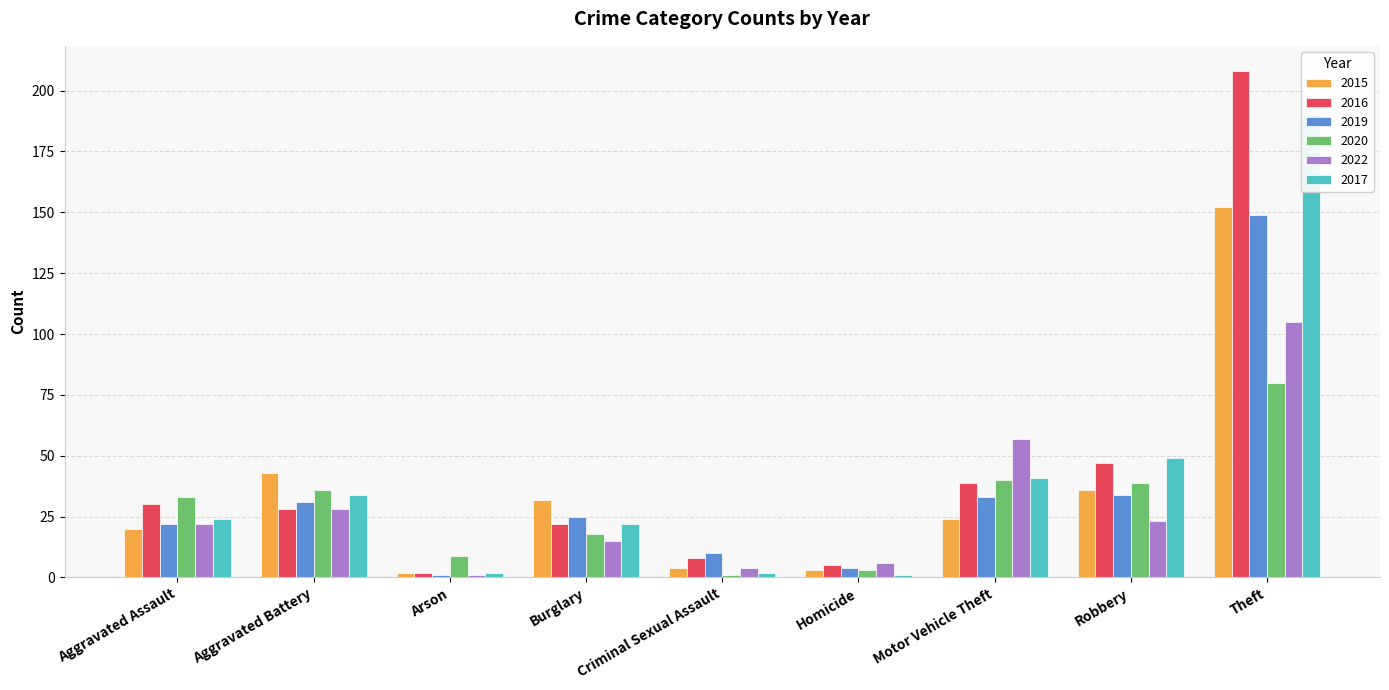

How many values in the 2017 series exceed 24?

4